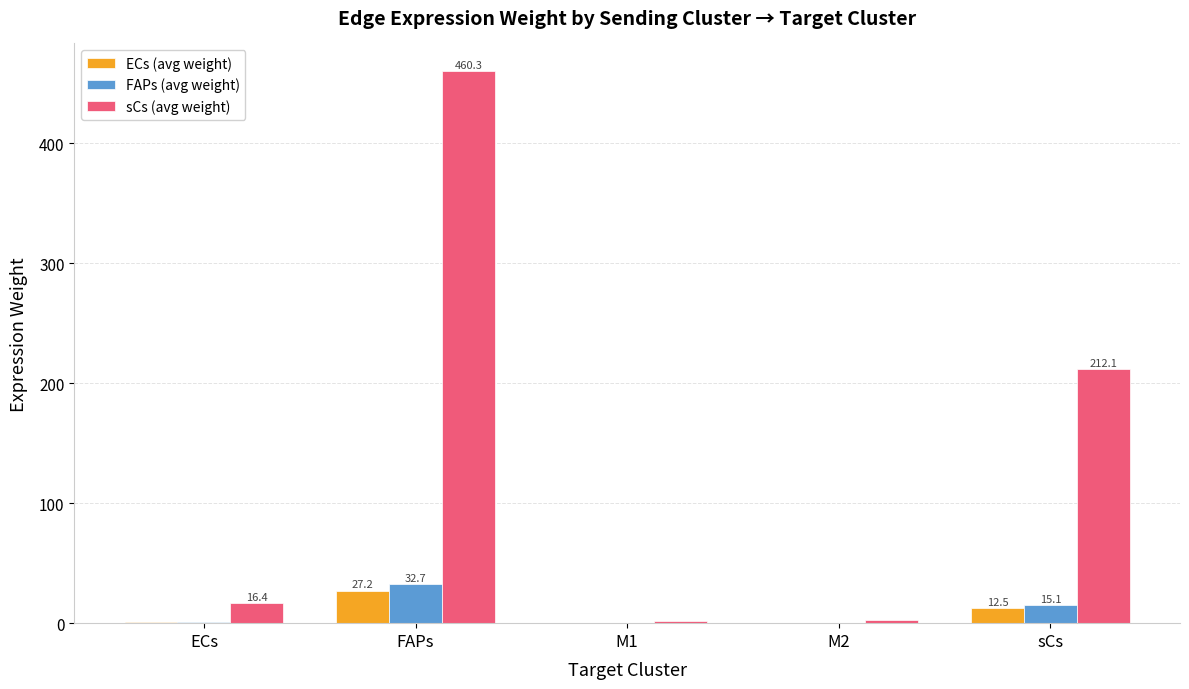

What value does the ECs (avg weight) series have at sCs?

12.5